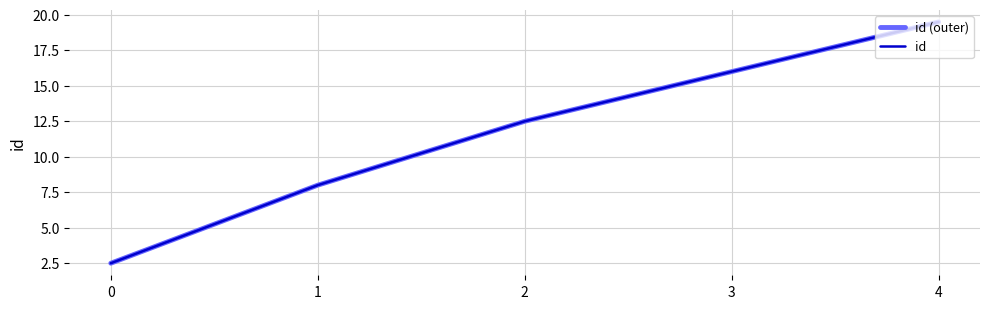

True or false: id and id (outer) cross at least once.

False